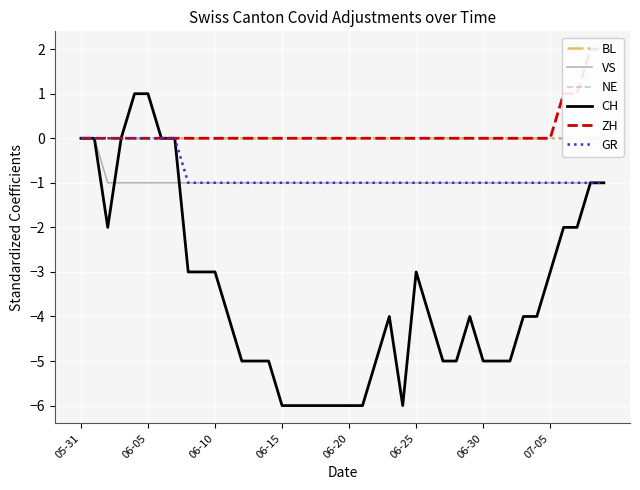

Count the number of data series in this chart.

6